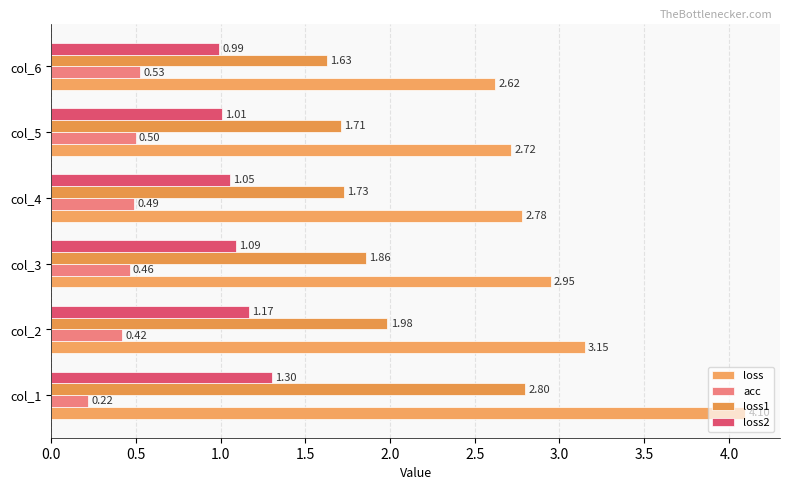

How many data points in loss2 are less than 1?

1